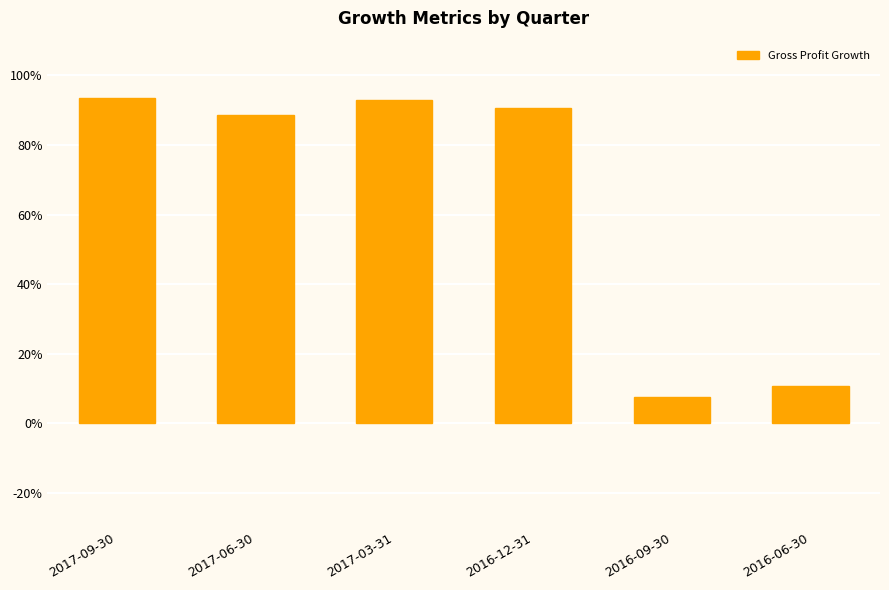

Are the bars horizontal?

No